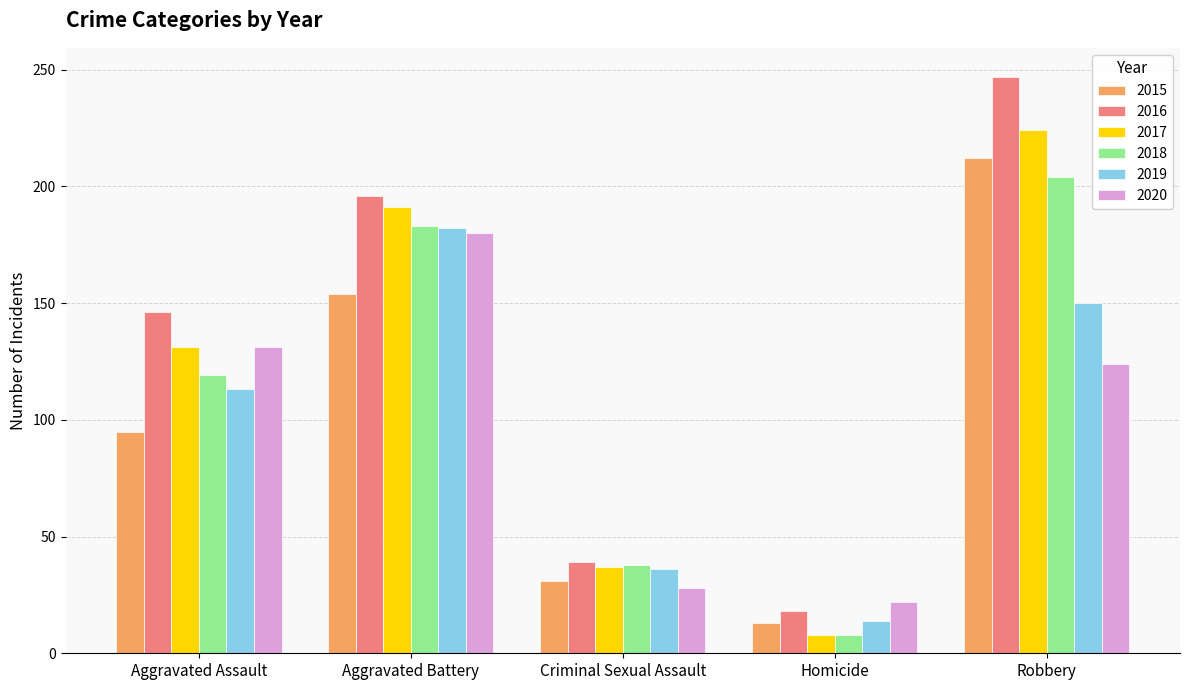

Is the value of 2020 at Criminal Sexual Assault greater than the value of 2017 at Aggravated Battery?

No